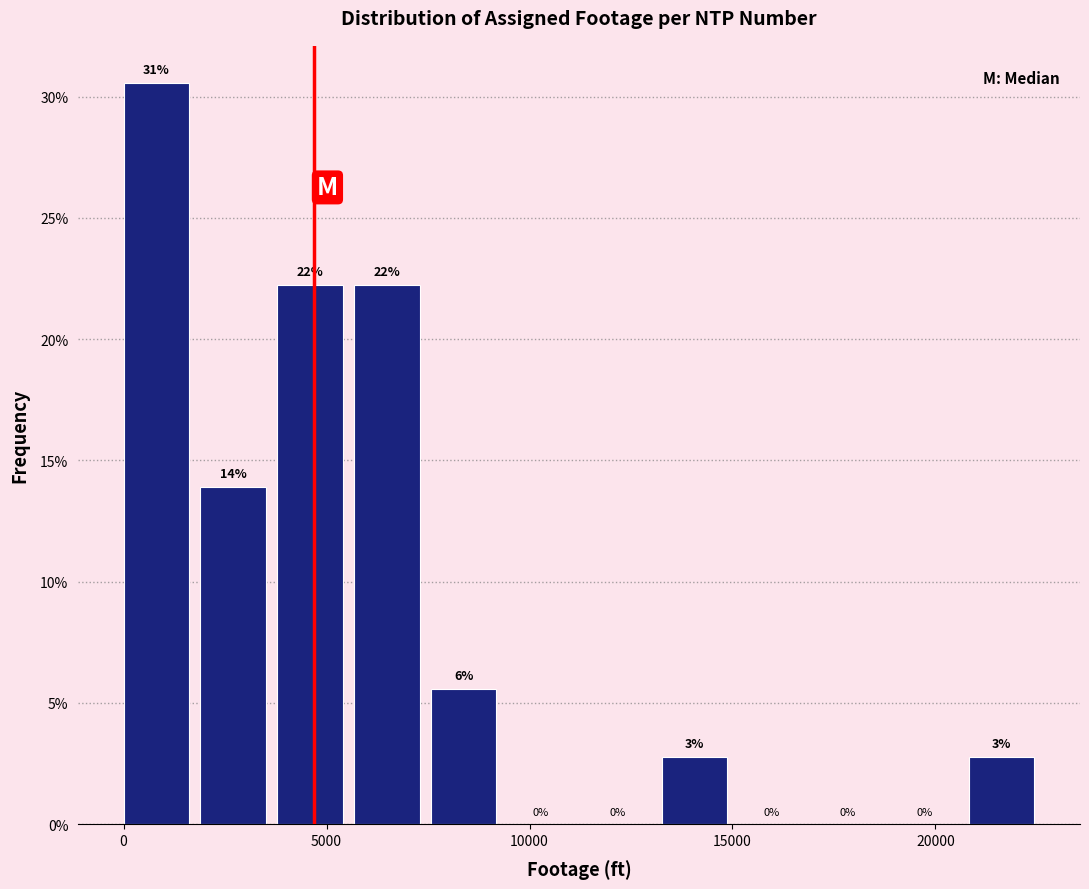

Around what value on the x-axis is the tallest bar? Give the approximate position of its centre, as read against the axis.

1000